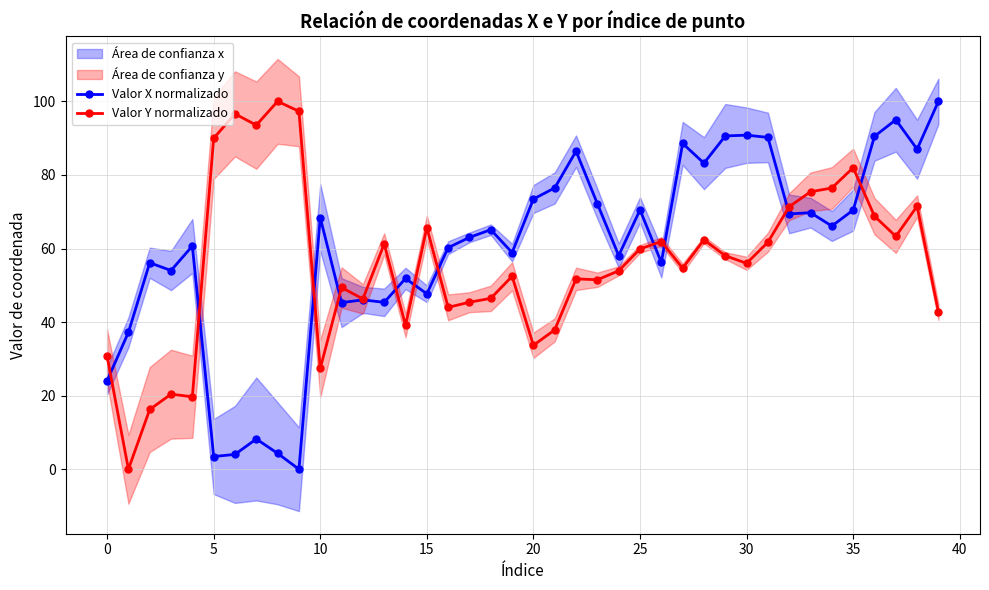

How many lines are shown in the chart?

2